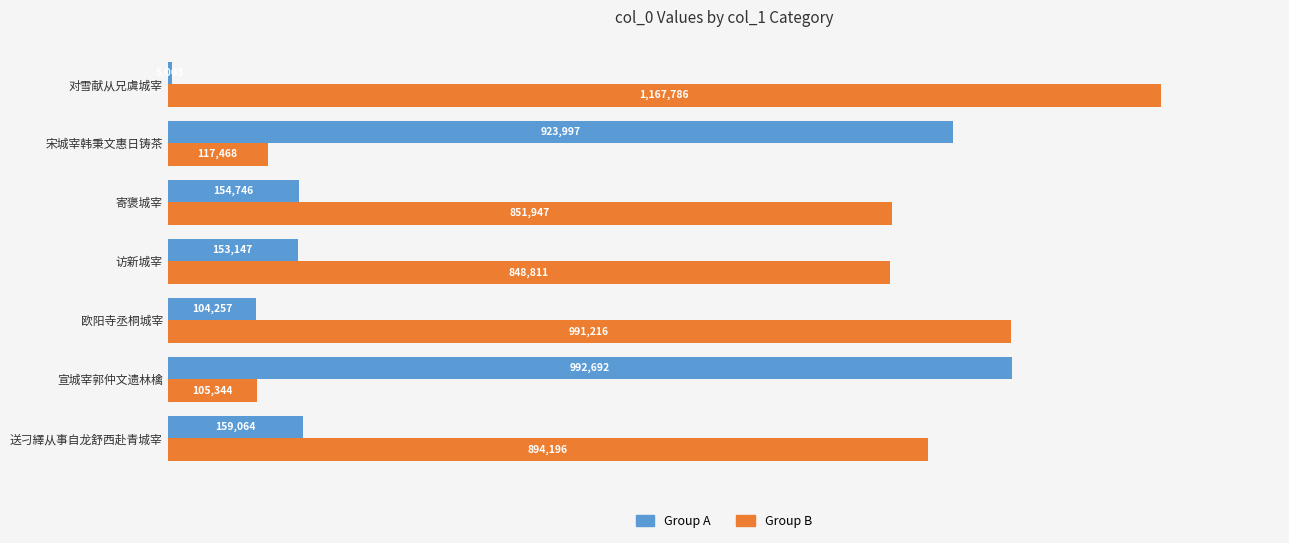

At which label is Group A closest to 498847?

送刁繹从事自龙舒西赴青城宰